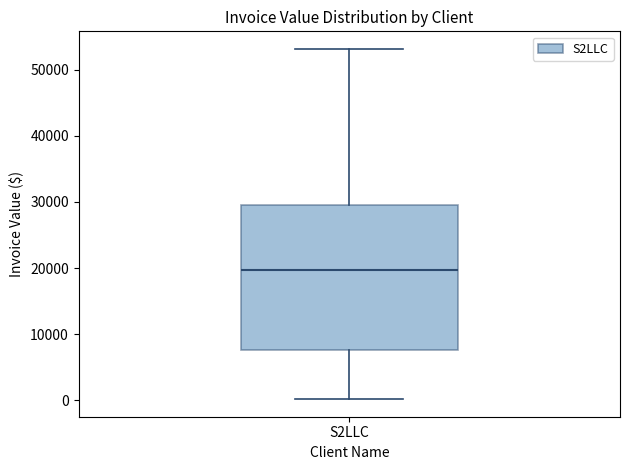

Transcribe this box plot: give where the median line is, the range the box spans, and where the two whiskers end, as read against the y-axis. The values are not printed on the chart, so give them approximately, as read against the axis.

median 20000, box 8000 to 29000, whiskers 0 to 53000